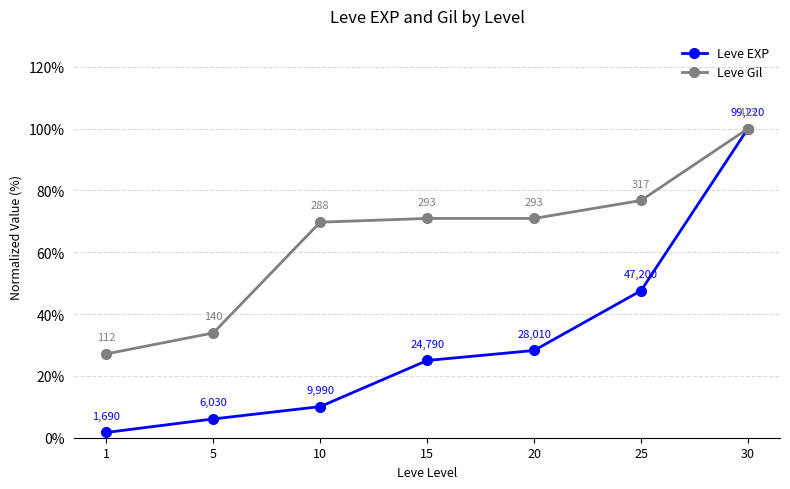

What value does the Leve Gil series have at 25?

76.8